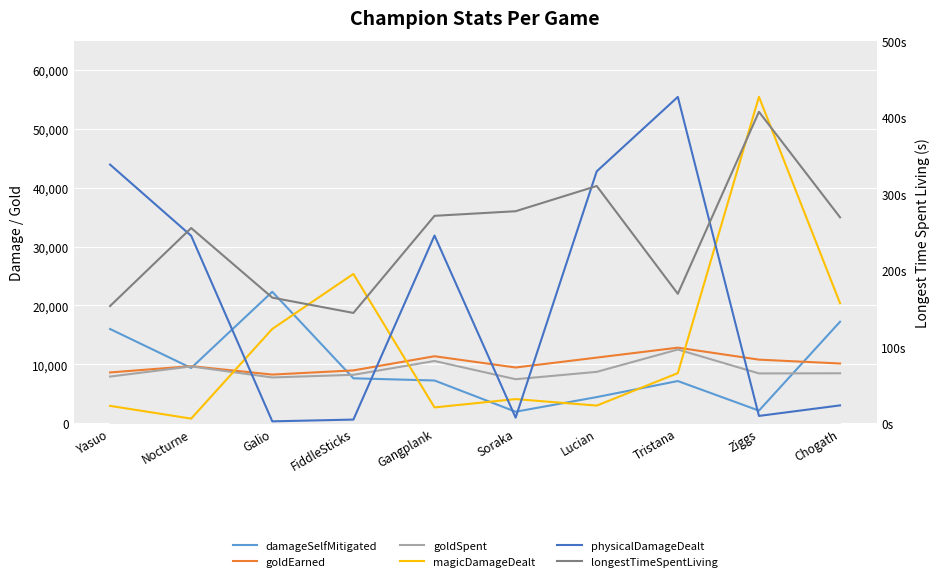

Which series has the largest range (max minus min)?

physicalDamageDealt